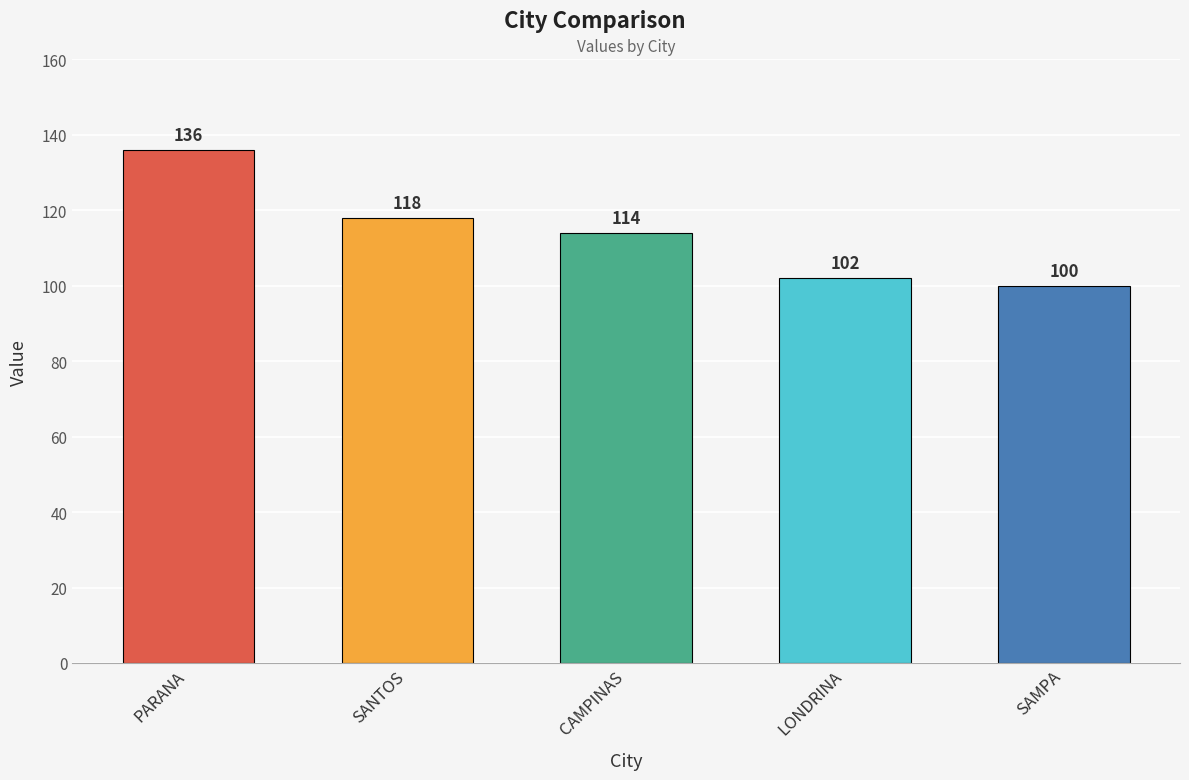

Which label corresponds to the smallest value in the chart?

SAMPA